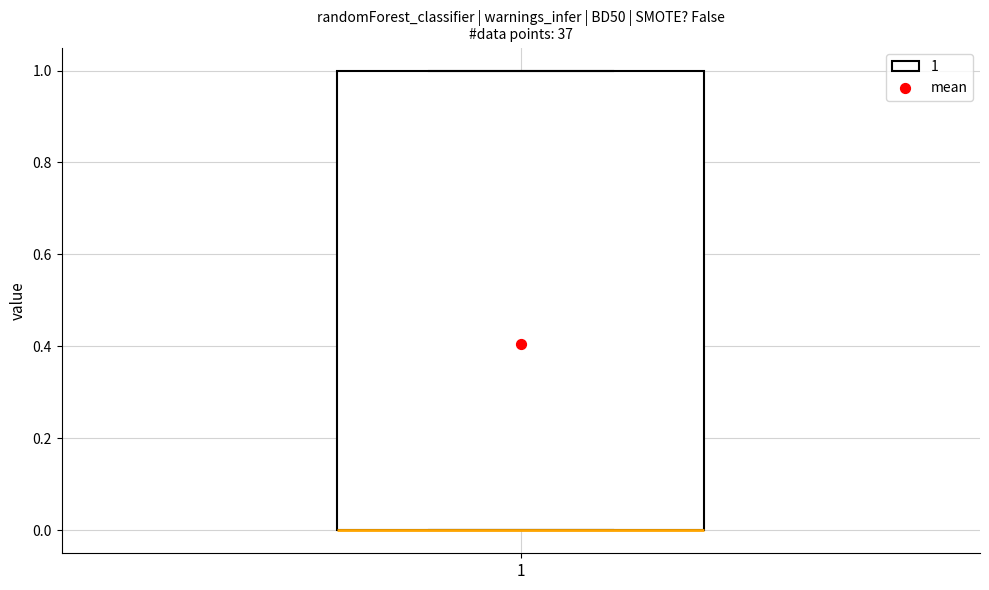

Transcribe this box plot: give where the median line is, the range the box spans, and where the two whiskers end, as read against the y-axis. The values are not printed on the chart, so give them approximately, as read against the axis.

median 0 (drawn on the box's lower edge), box 0 to 1, whiskers 0 to 1